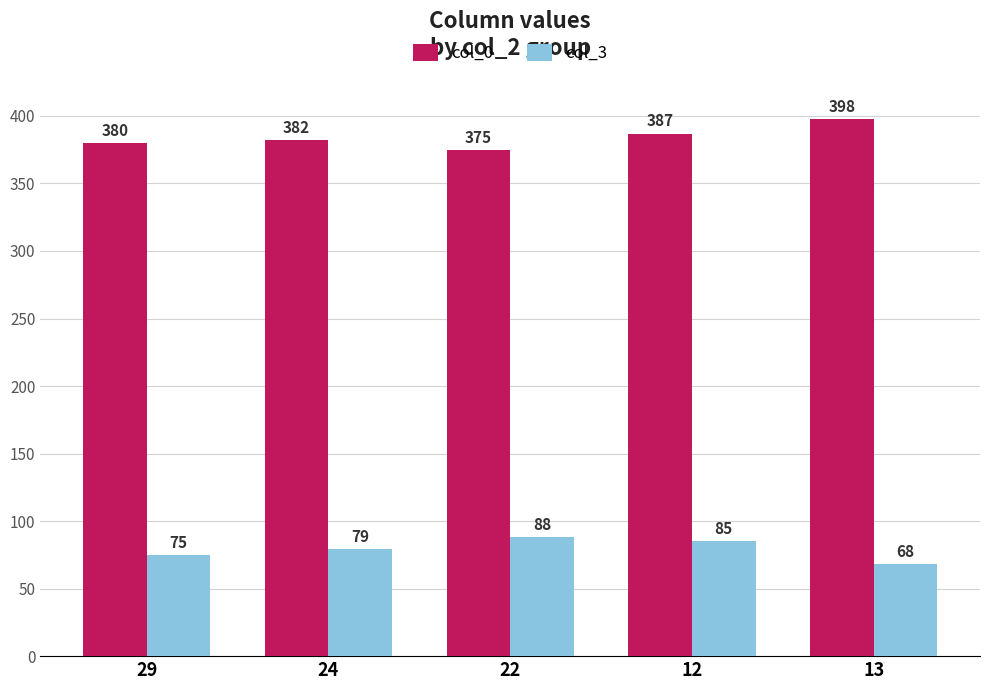

What is the label of the 3rd bar from the left?

22